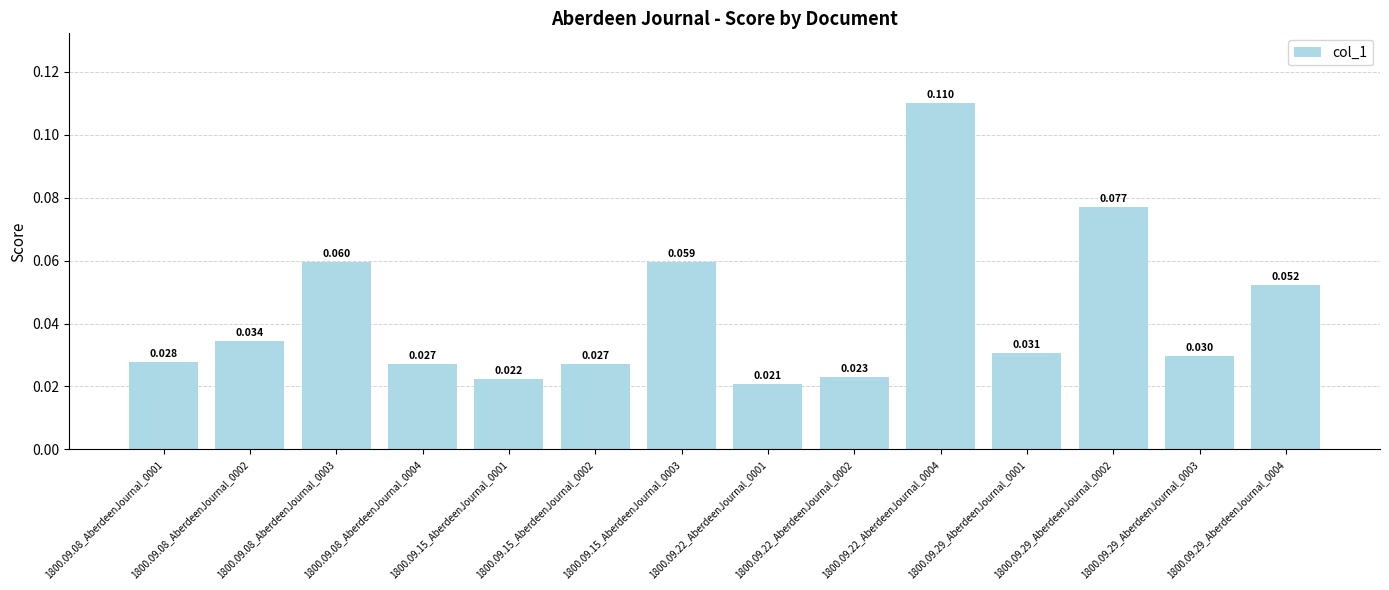

What is the sum of the values at 1800.09.08_AberdeenJournal_0003 and 1800.09.22_AberdeenJournal_0002?

0.1